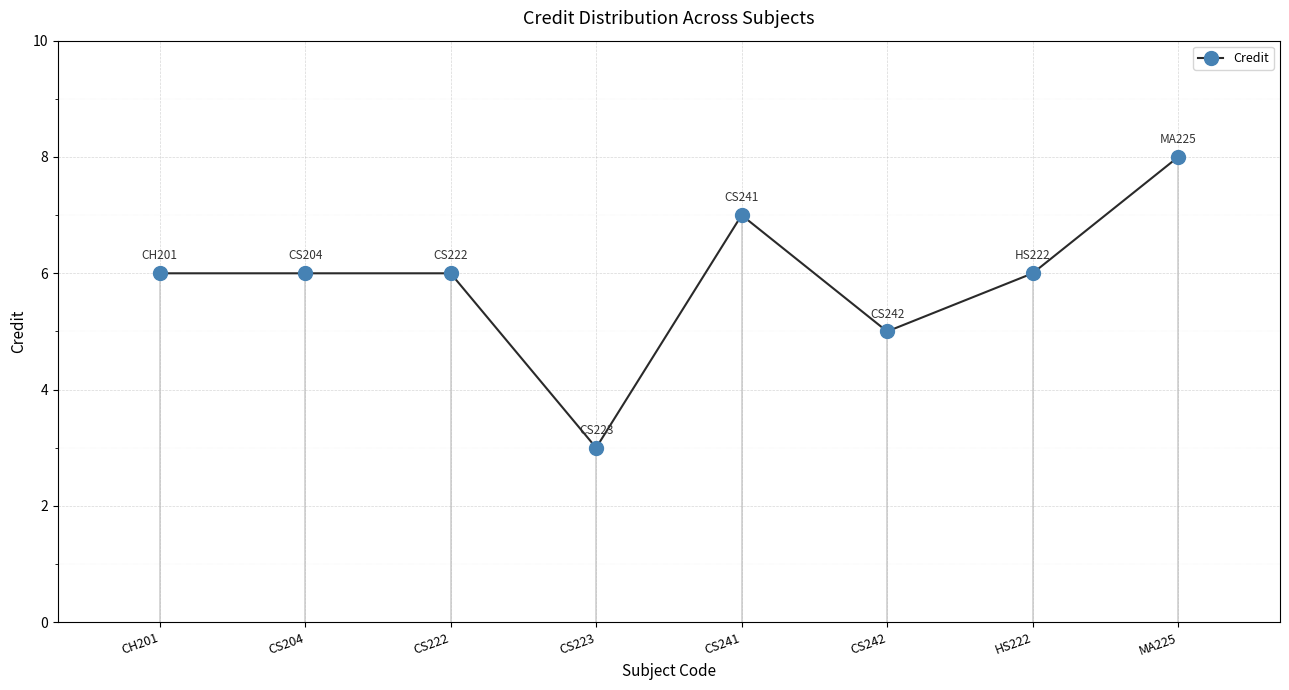

At which label is the value closest to 5?

CS242